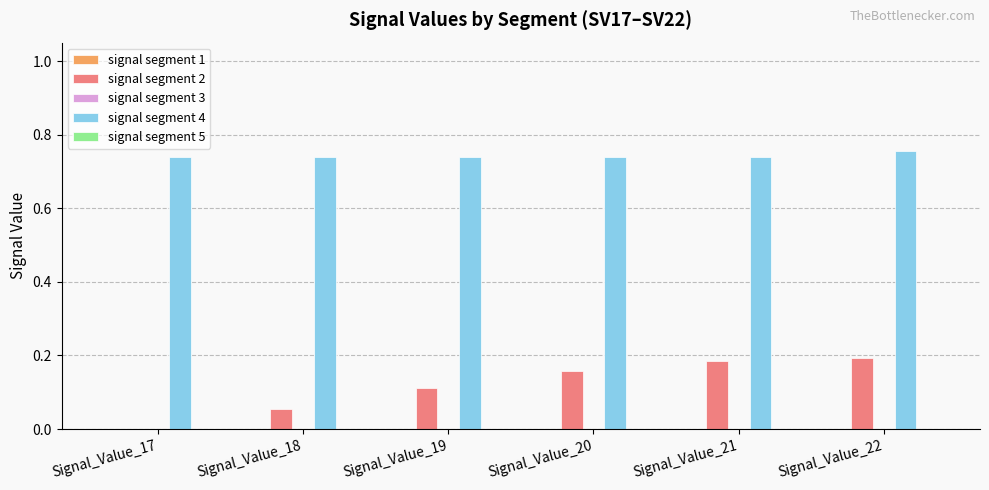

Does the chart contain stacked bars?

No